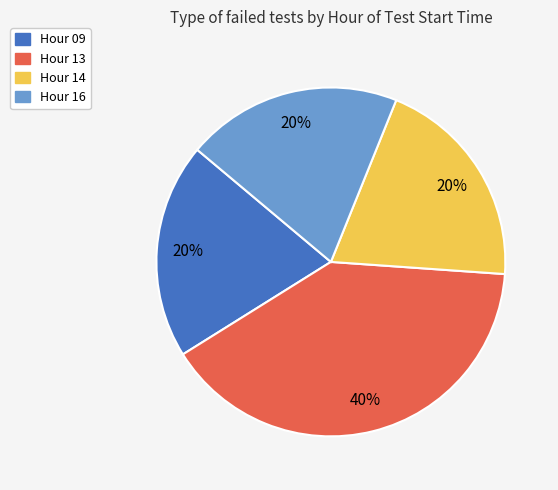

Is it true that Hour 14 is 20% of the pie?

True